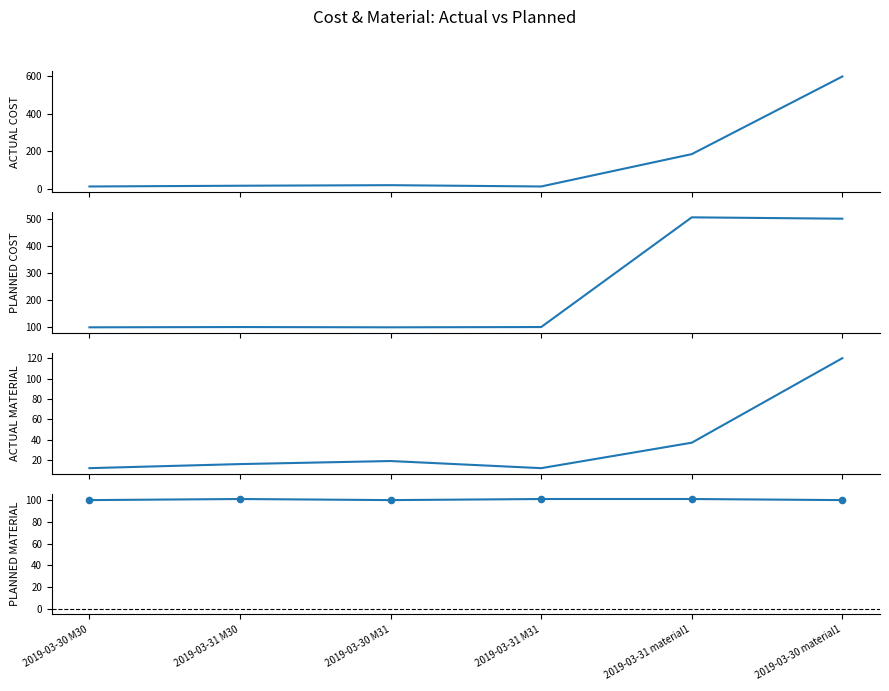

What are all the series names shown in the legend?

ACTUAL COST, PLANNED COST, ACTUAL MATERIAL, PLANNED MATERIAL